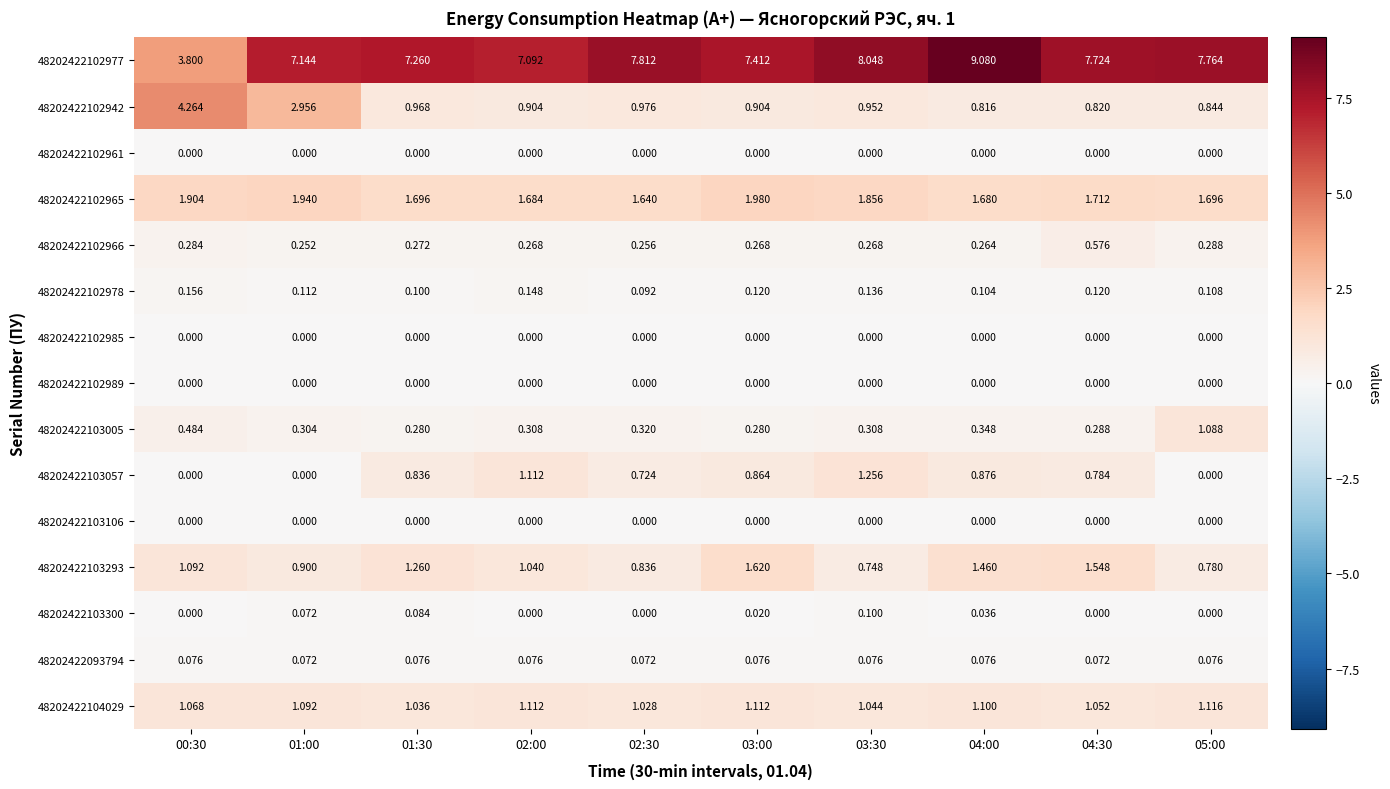

How many categories are shown in the chart?

10